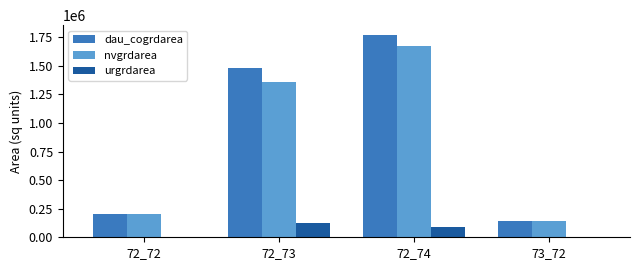

Is the value of urgrdarea at 72_74 greater than the value of dau_cogrdarea at 72_74?

No